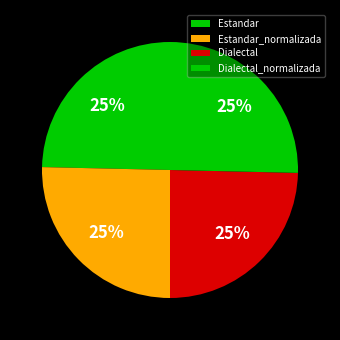

To the nearest percent, what is the combined percentage of Dialectal and Dialectal_normalizada?

50%